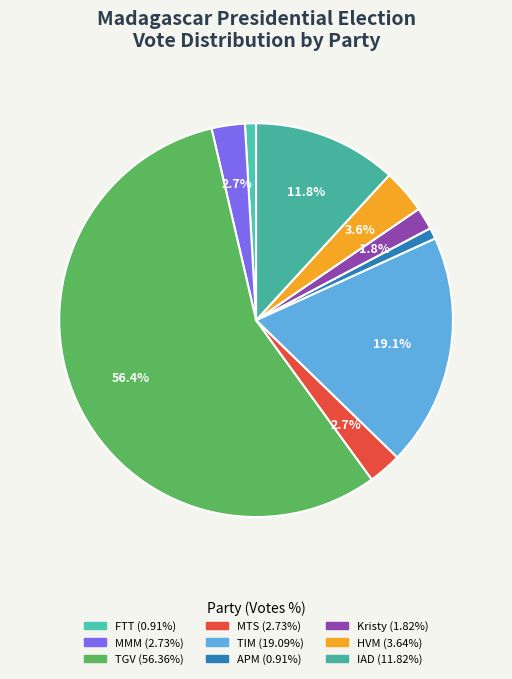

How many segments does this pie chart have?

9